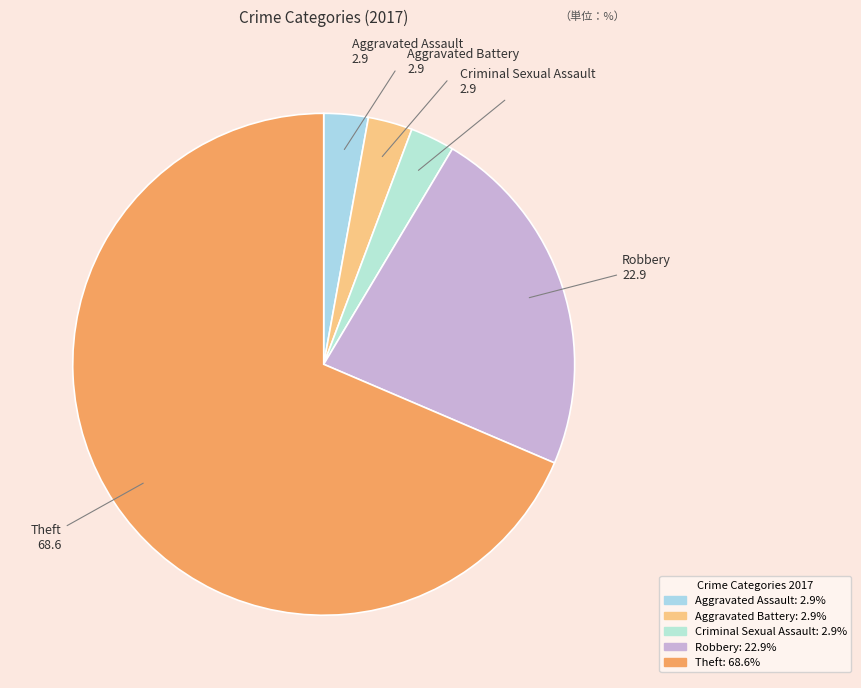

Combined, do Robbery and Criminal Sexual Assault account for over 50%?

No